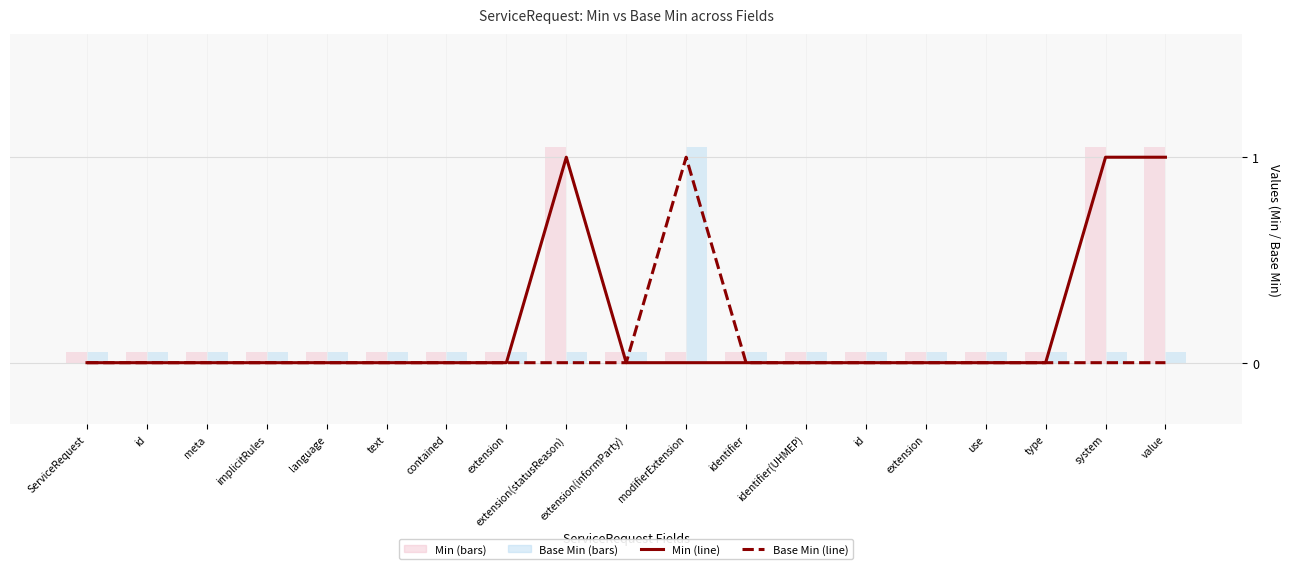

At which category is the sum across all series the highest?

extension(statusReason)